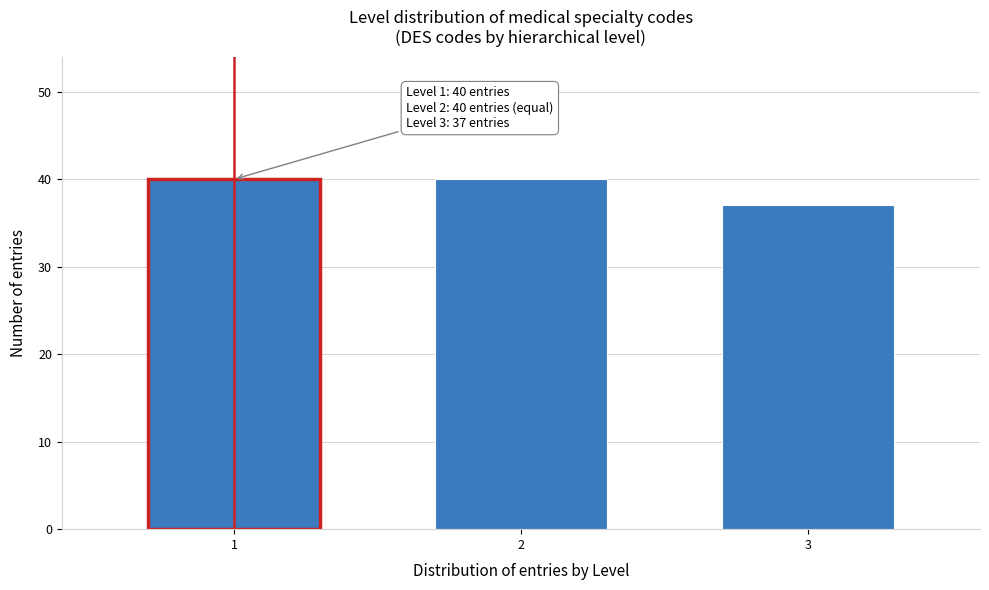

Reading left to right, extract all data points from this chart.

1=40	2=40	3=37